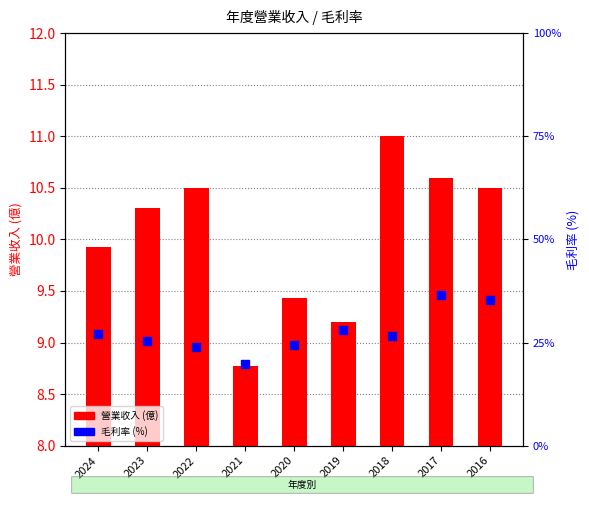

Which series has the largest Y range (max minus min)?

毛利率 (%)